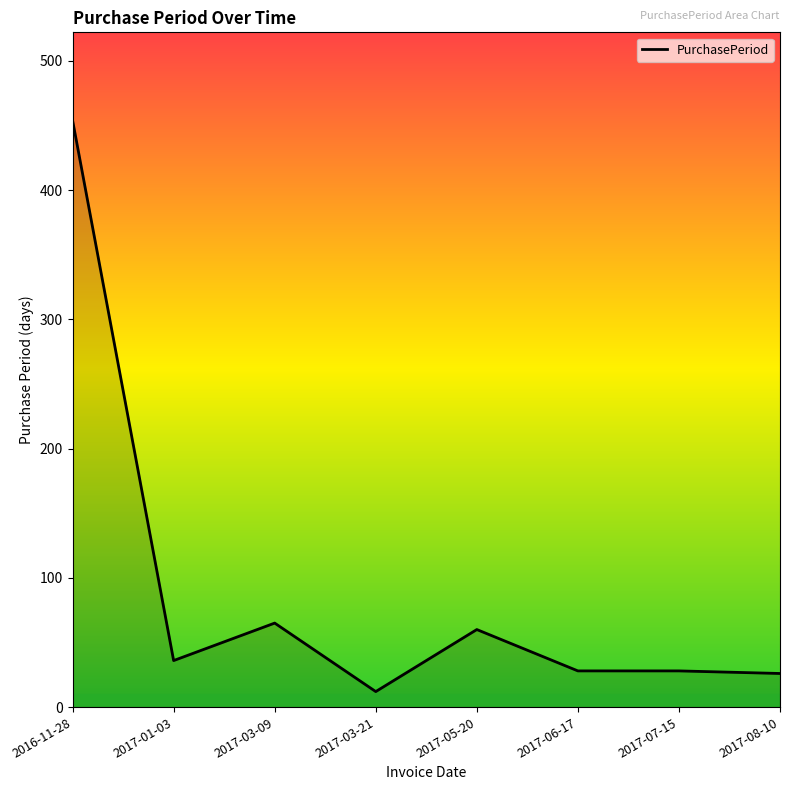

Which label corresponds to the smallest value in the chart?

2017-03-21